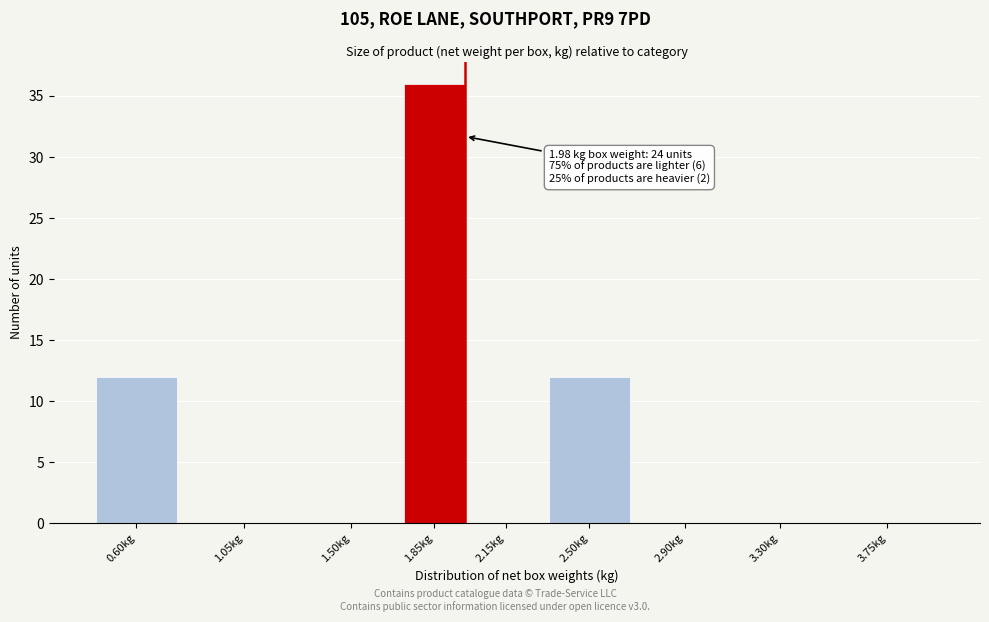

Reading left to right, list all the values displayed in this chart.

0.60kg=12	1.05kg=0	1.50kg=0	1.85kg=36	2.15kg=0	2.50kg=12	2.90kg=0	3.30kg=0	3.75kg=0